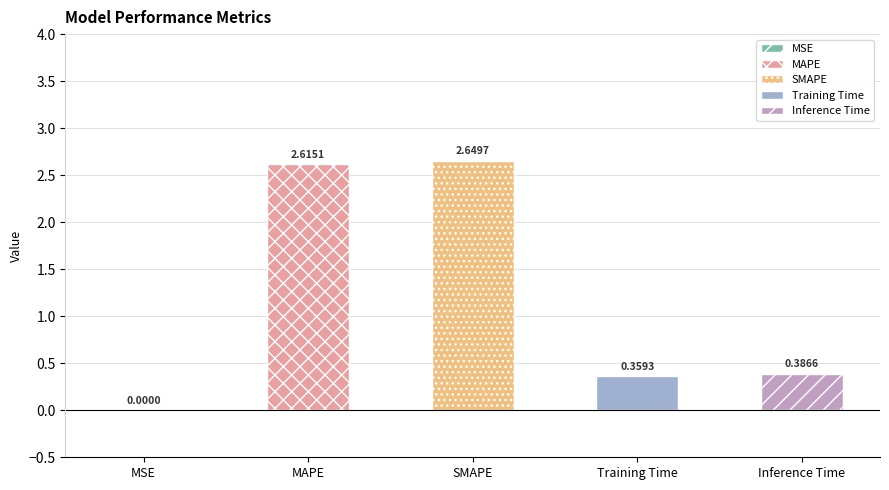

Is it true that the value at Inference Time is 0.2?

False